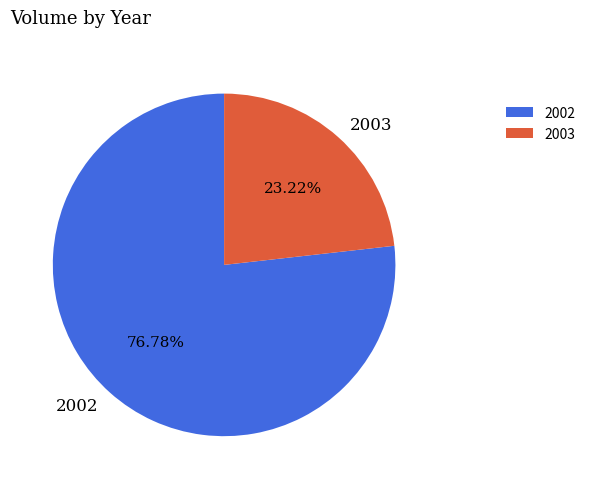

Which slice represents more than half of the pie?

2002